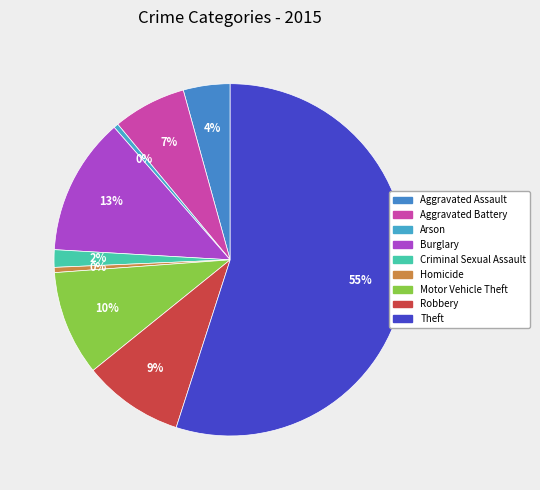

The Criminal Sexual Assault slice represents 16% of the pie. True or false?

False